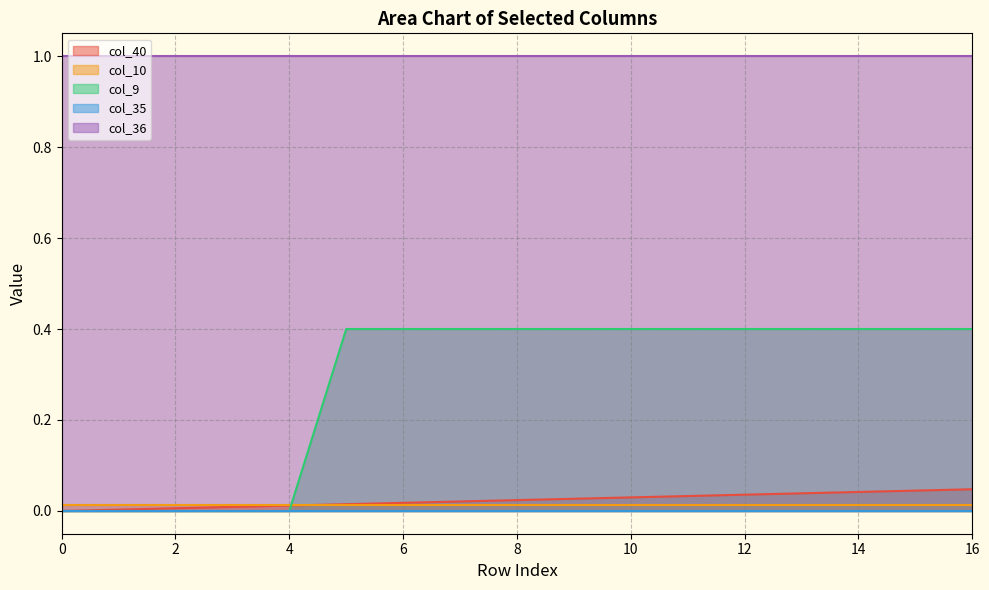

At which category is the sum across all series the highest?

16